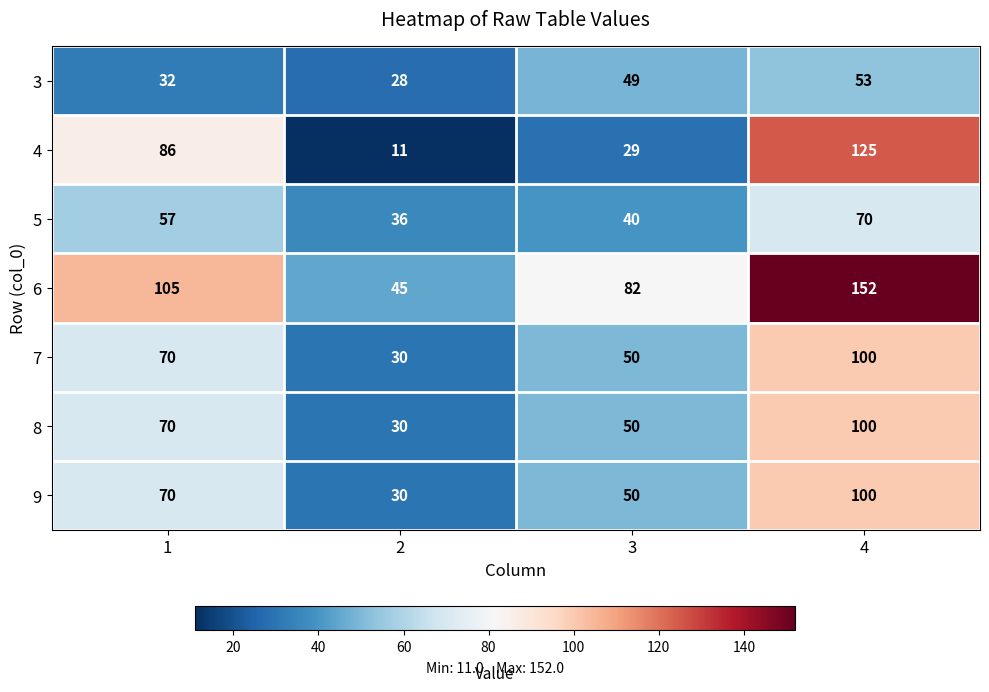

Count the 4 values in the range 29 to 125.

3